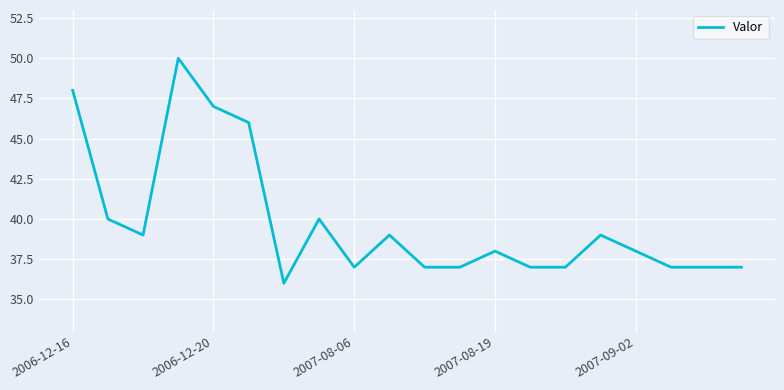

What is the minimum value shown in the chart?

36